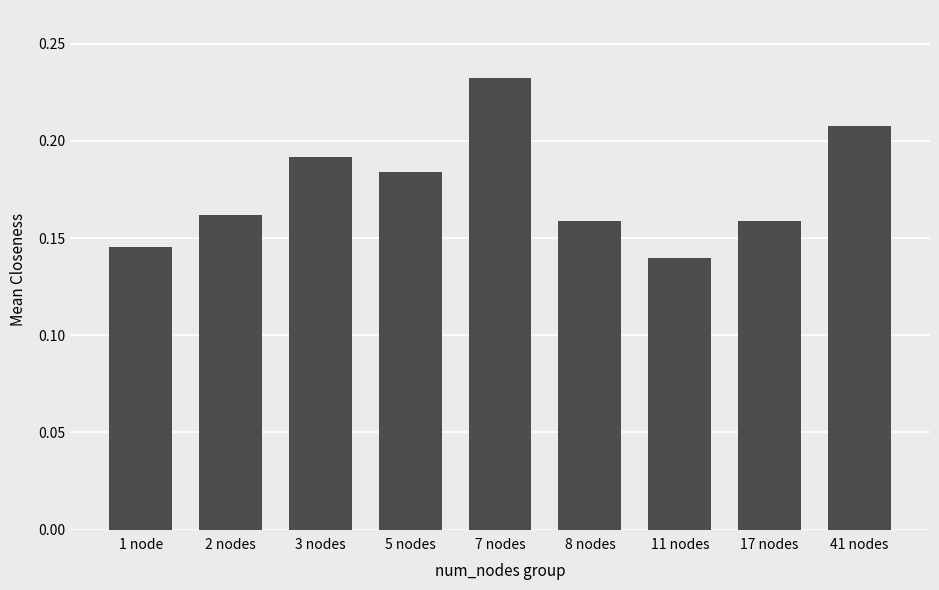

What is the sum of the values at 8 nodes and 2 nodes?

0.3